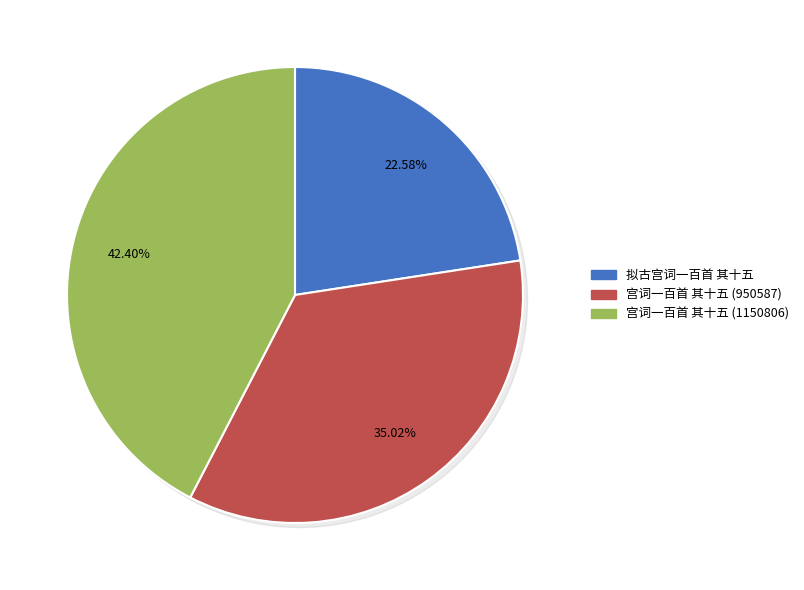

Combined, do 拟古宫词一百首 其十五 and 宫词一百首 其十五 (950587) account for over 50%?

Yes